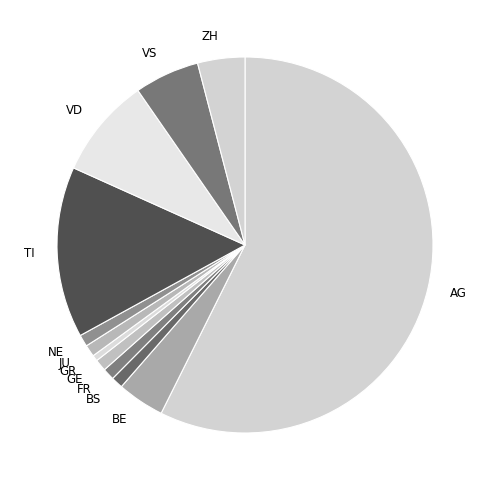

Which slice is the smallest?

GR